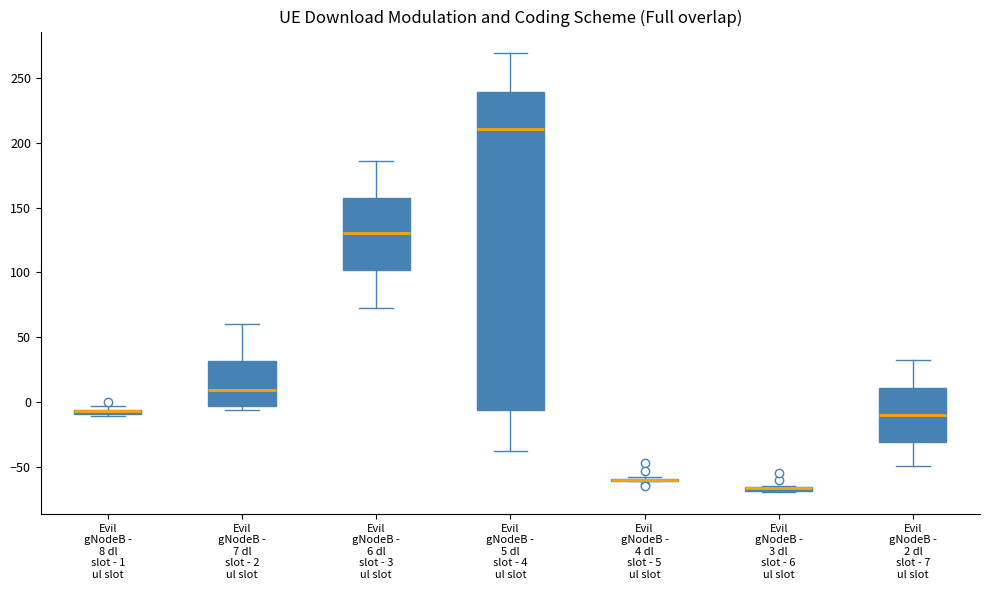

Comparing the boxes themselves (not the whiskers), which one is the tallest?

Evil gNodeB - 5 dl slot - 4 ul slot